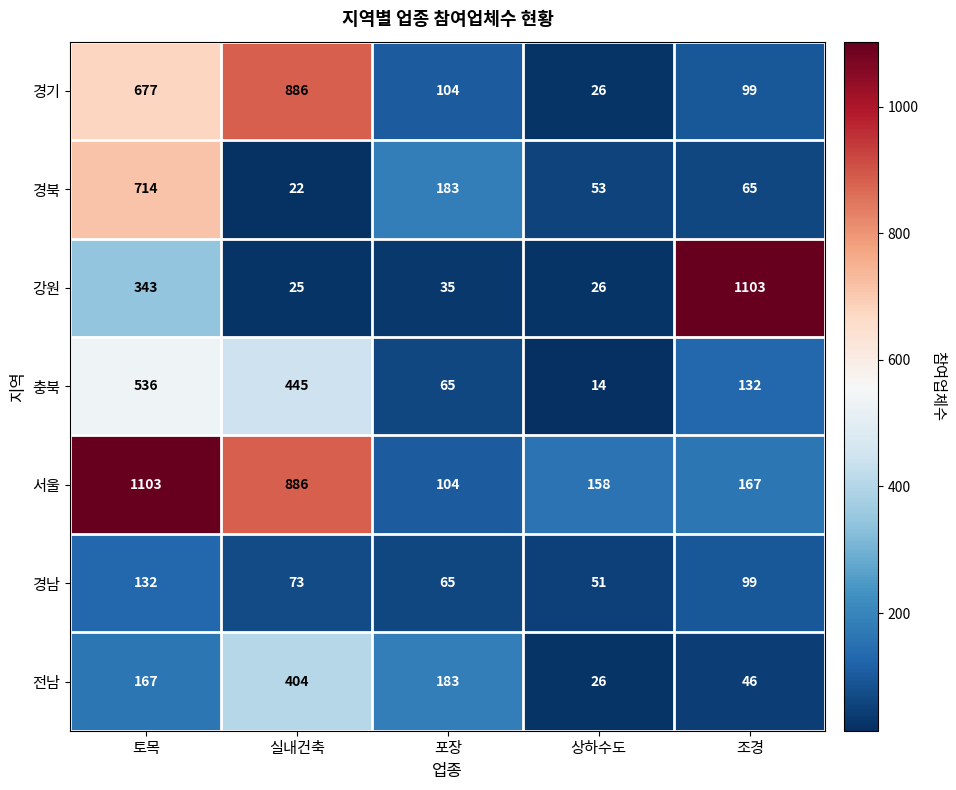

At which category does the chart reach its minimum across all series?

상하수도